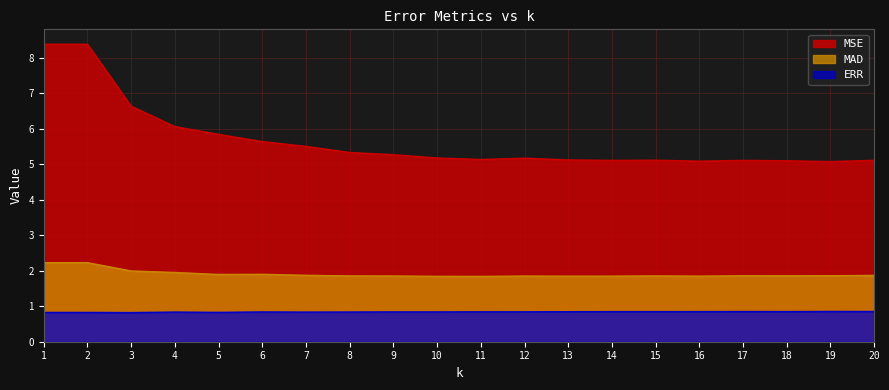

True or false: ERR and MSE cross at least once.

False